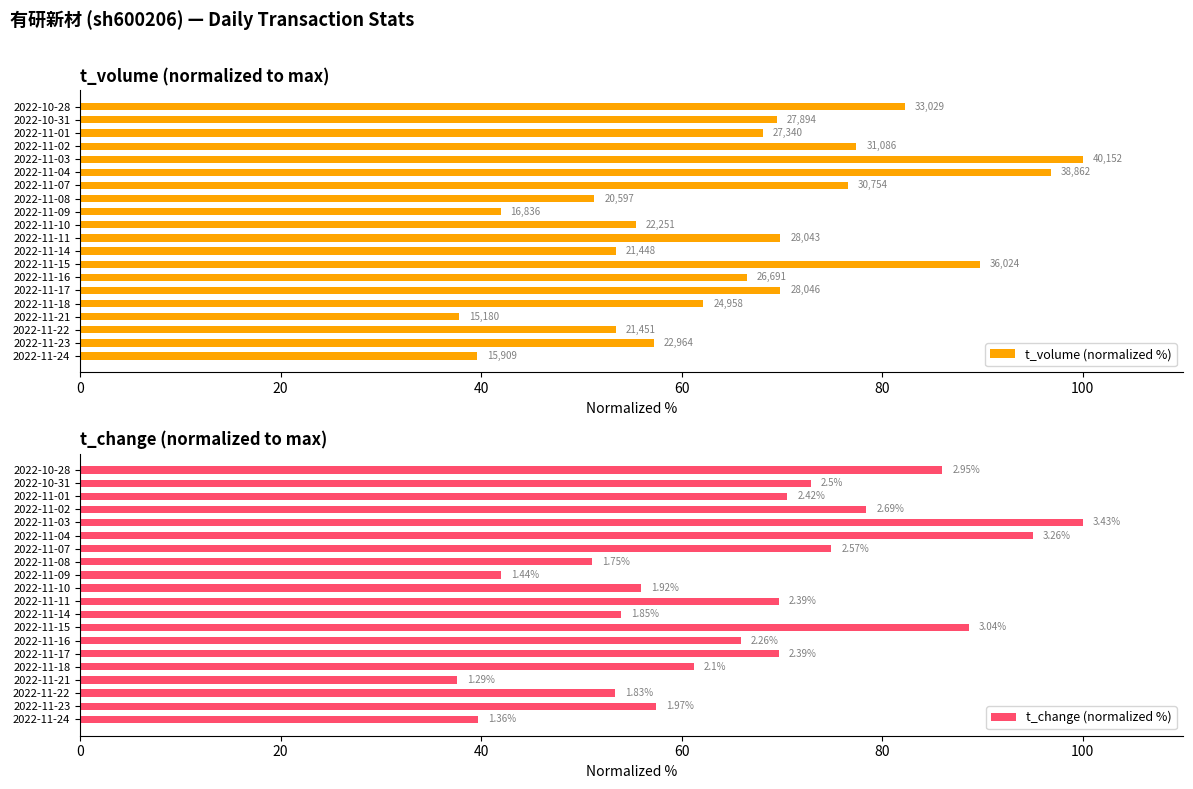

List the series in order of their overall mean, lowest first.

t_volume (normalized %), t_change (normalized %)